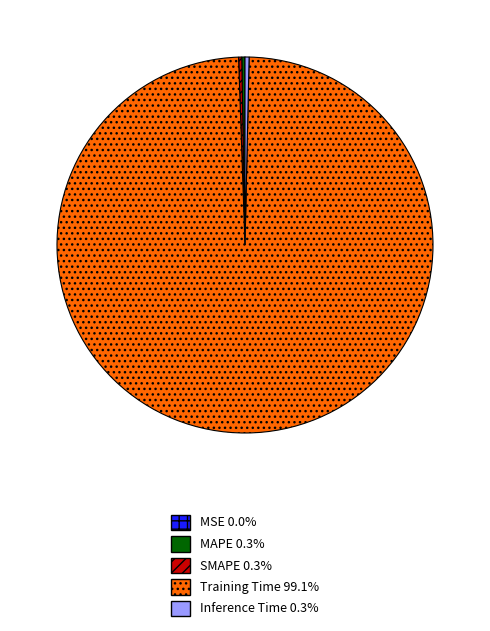

Which category has the biggest portion of the pie?

Training Time